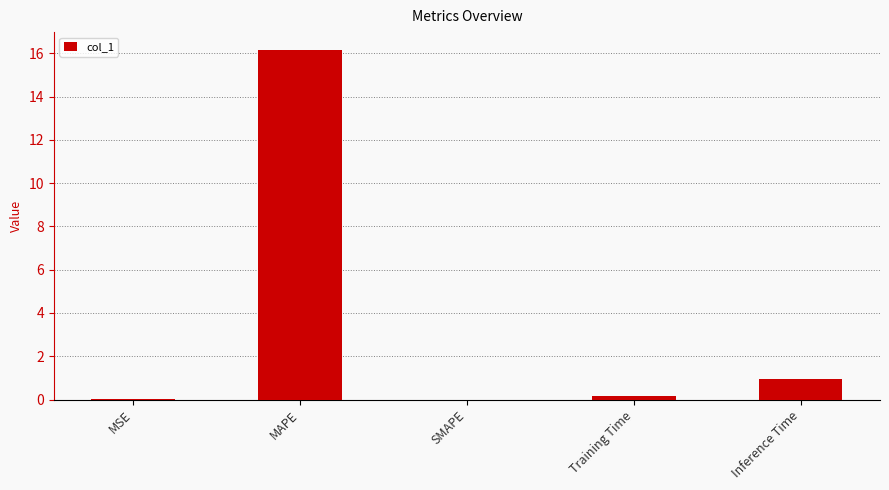

Read the value at Inference Time.

1.0